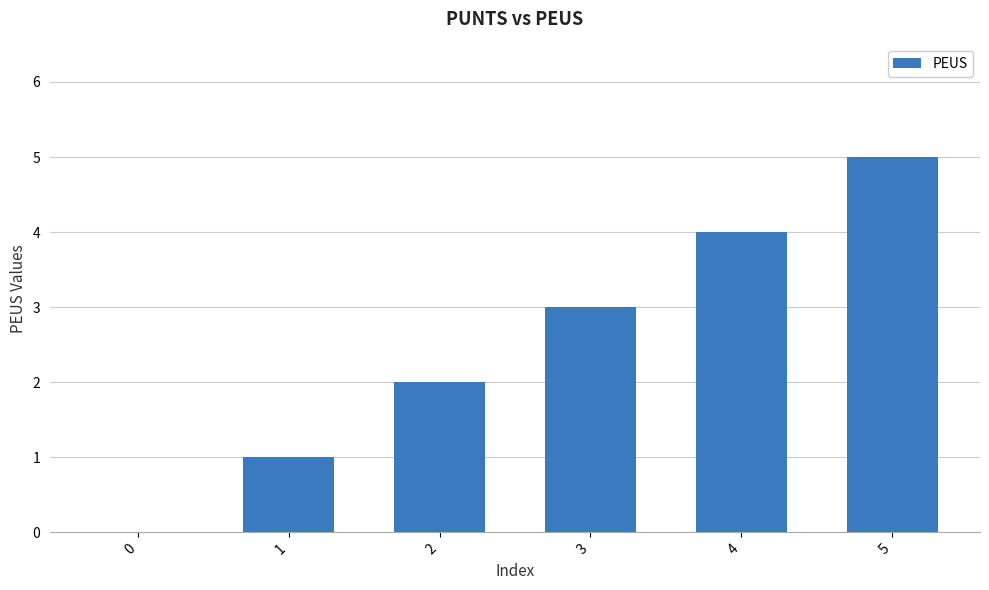

Is it true that the value at 0 is 0?

True